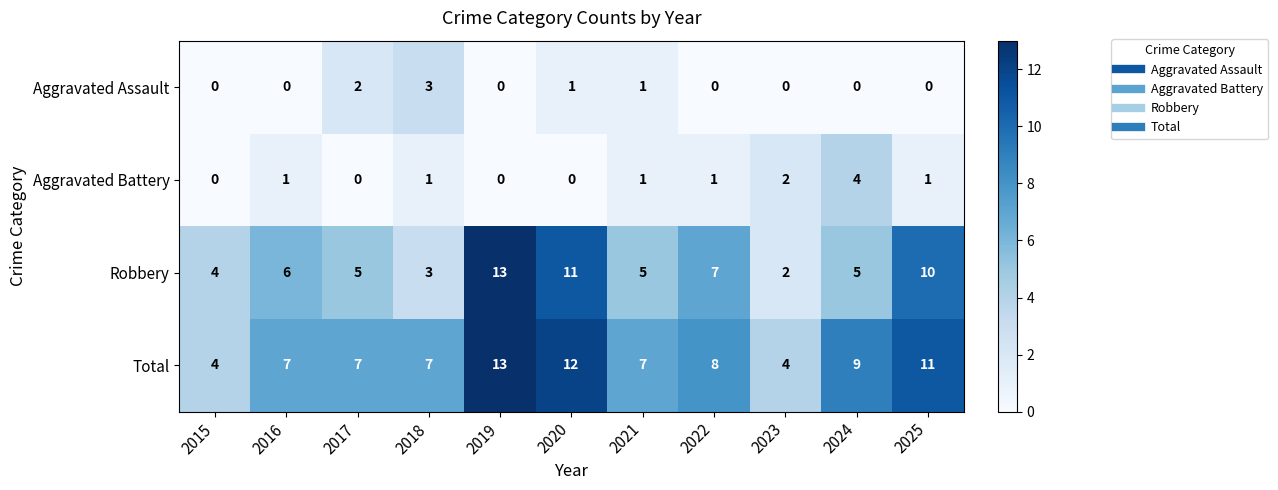

Between 2015 and 2025, which series saw the biggest shift?

Total